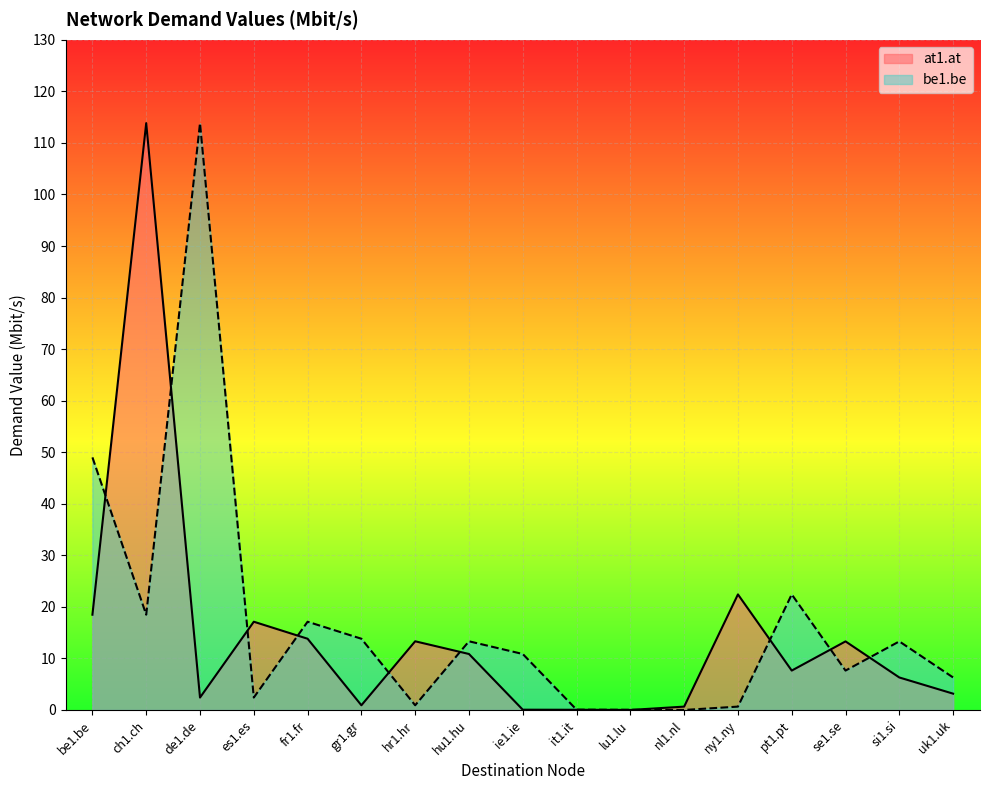

At which label does at1.at reach its minimum?

lu1.lu